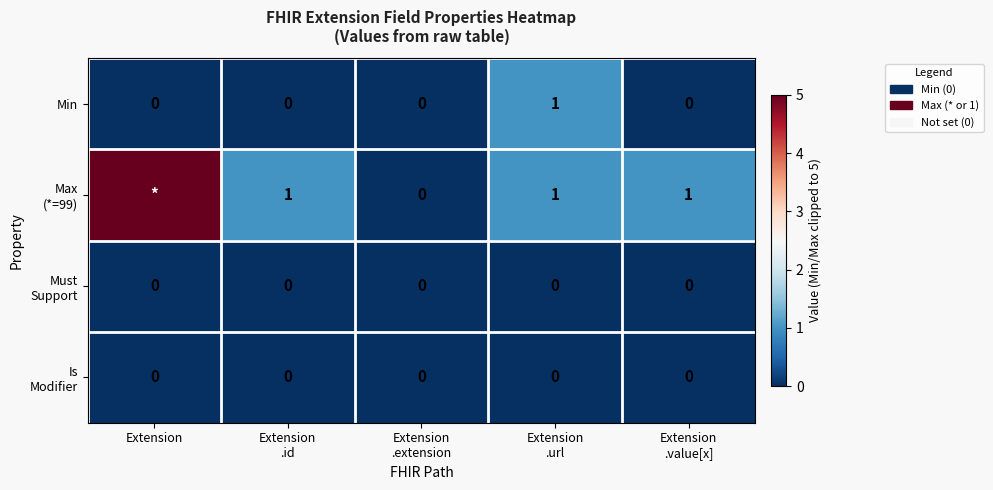

How many Min values are between 0 and 1?

5